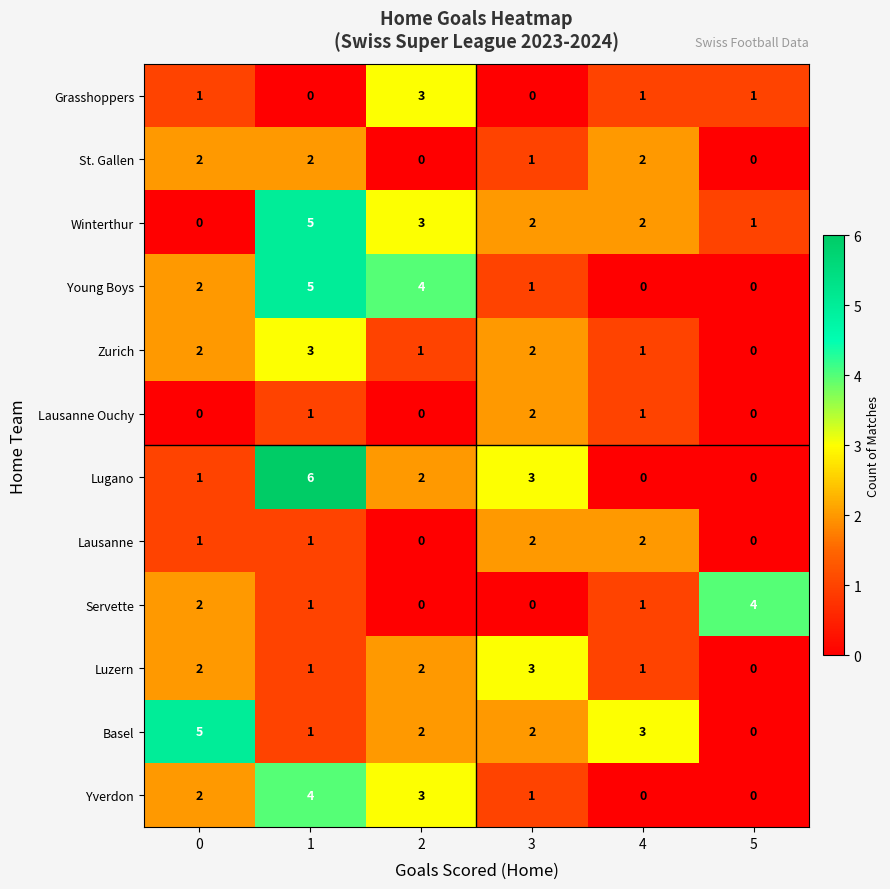

Which series has the widest spread of values?

Lugano